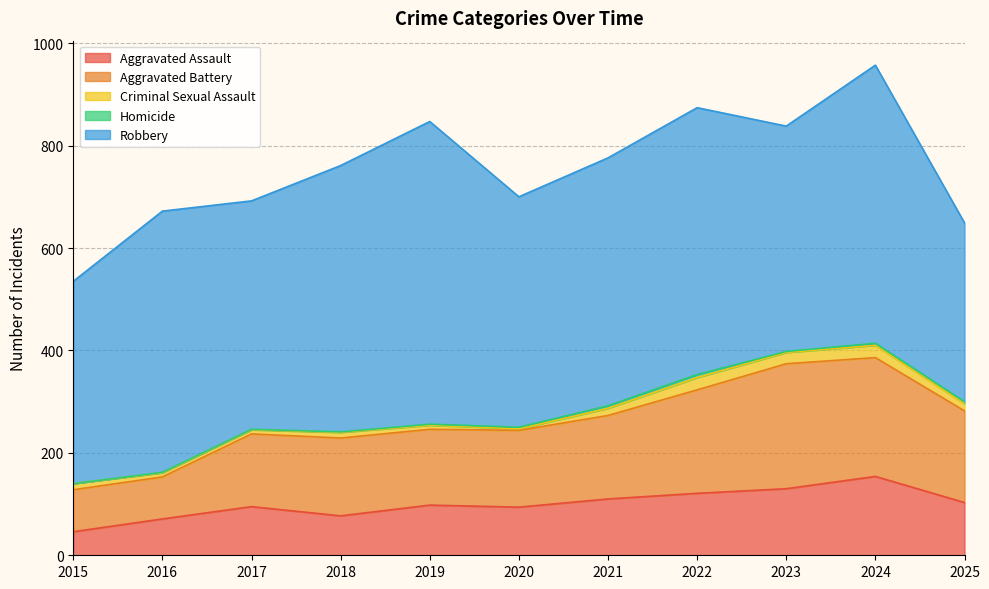

What is the highest value of the Homicide series?

6